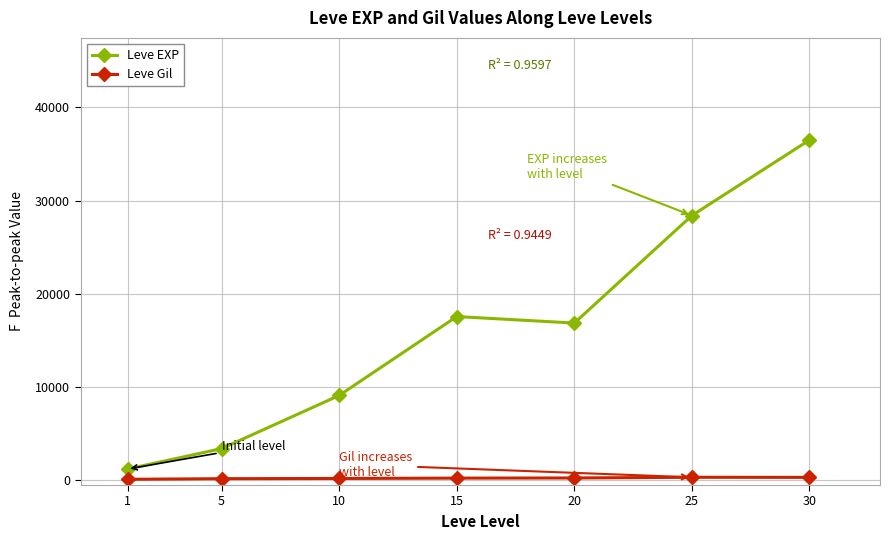

Rank the series by their average value, from lowest to highest.

Leve Gil, Leve EXP